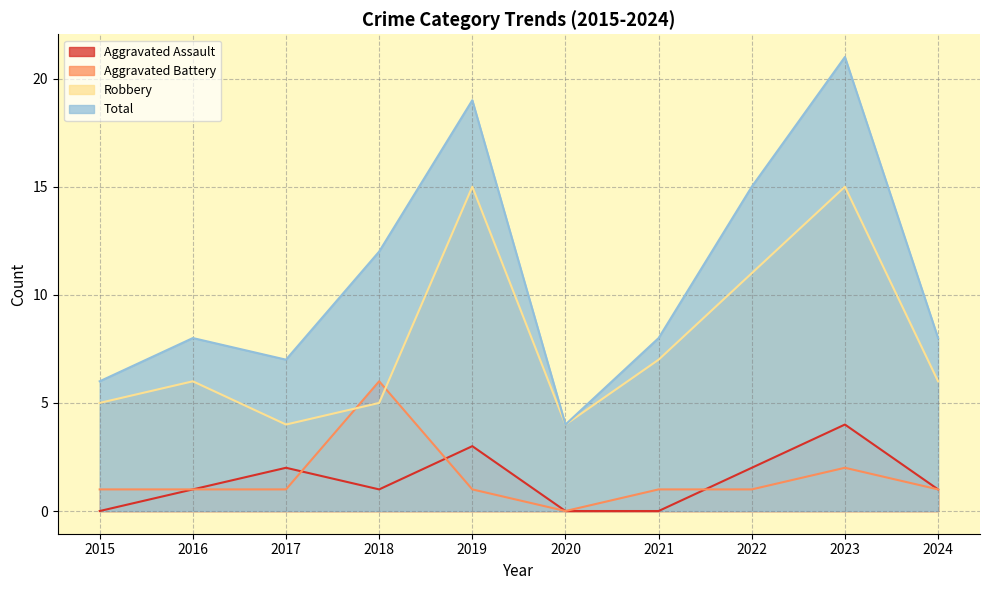

Reading left to right, what are all the values shown in this chart?

Aggravated Assault: 0	1	2	1	3	0	0	2	4	1
Aggravated Battery: 1	1	1	6	1	0	1	1	2	1
Robbery: 5	6	4	5	15	4	7	11	15	6
Total: 6	8	7	12	19	4	8	15	21	8